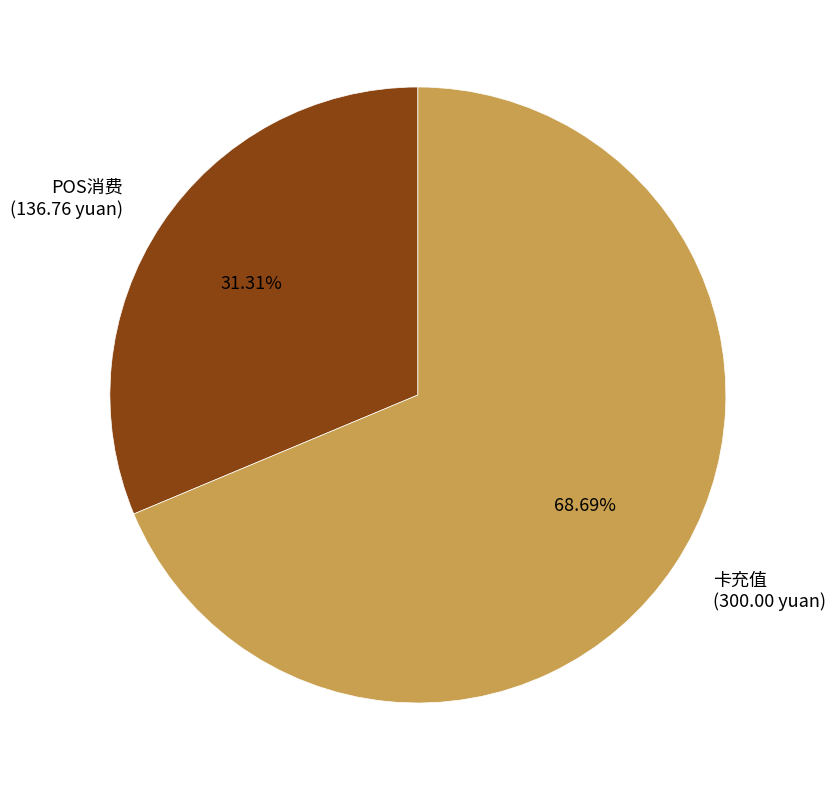

Which slice is the largest?

卡充值 (300.00 yuan)